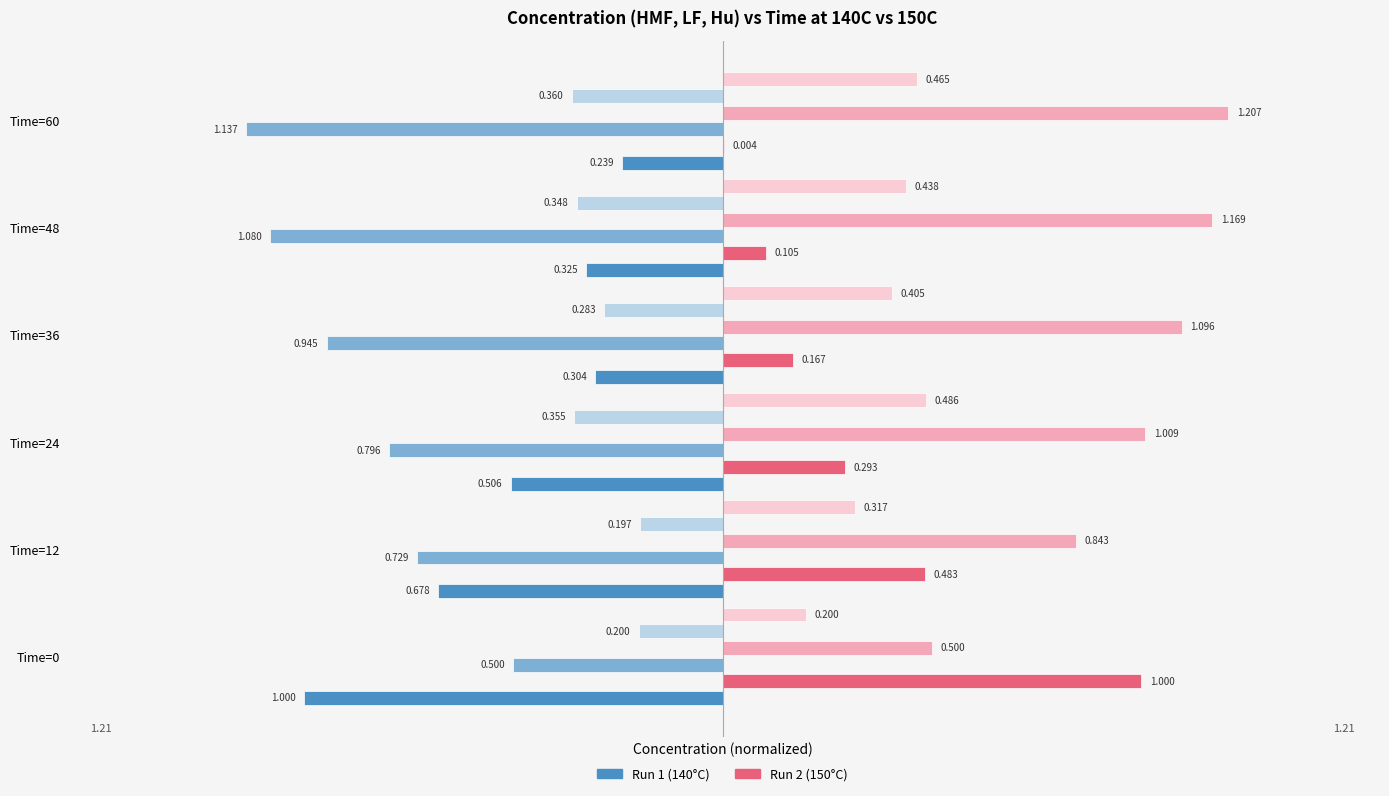

Reading left to right, transcribe all the data shown in this chart.

HMF (140C): -1.0	-0.7	-0.5	-0.3	-0.3	-0.2
HMF (150C): 1.0	0.5	0.3	0.2	0.1	0.0
LF (140C): -0.5	-0.7	-0.8	-0.9	-1.1	-1.1
LF (150C): 0.5	0.8	1.0	1.1	1.2	1.2
Hu (140C): -0.2	-0.2	-0.4	-0.3	-0.3	-0.4
Hu (150C): 0.2	0.3	0.5	0.4	0.4	0.5